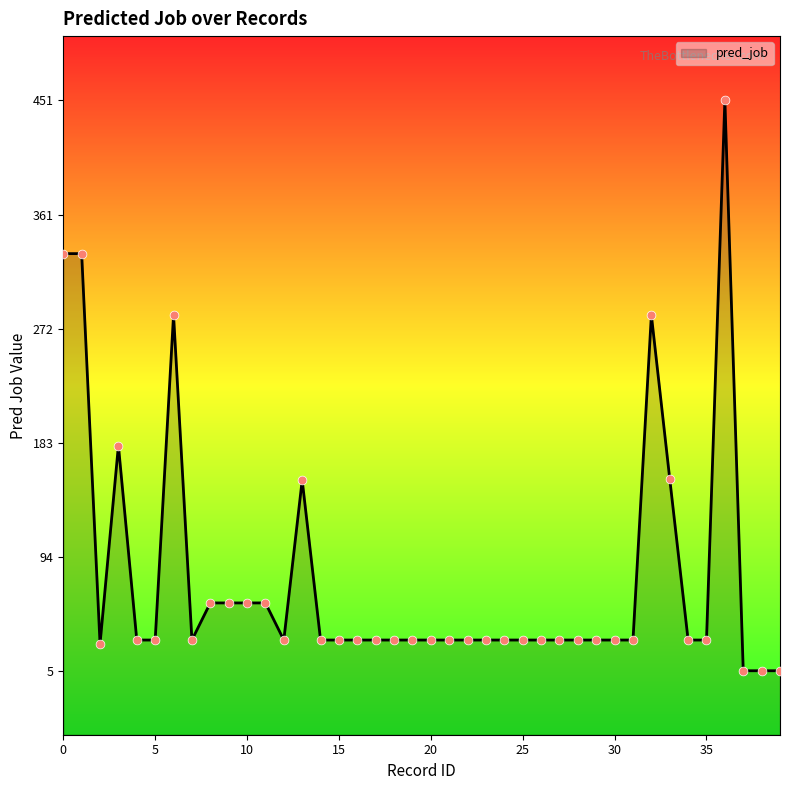

What is the ratio of the value at 1 to the value at 36?

0.7